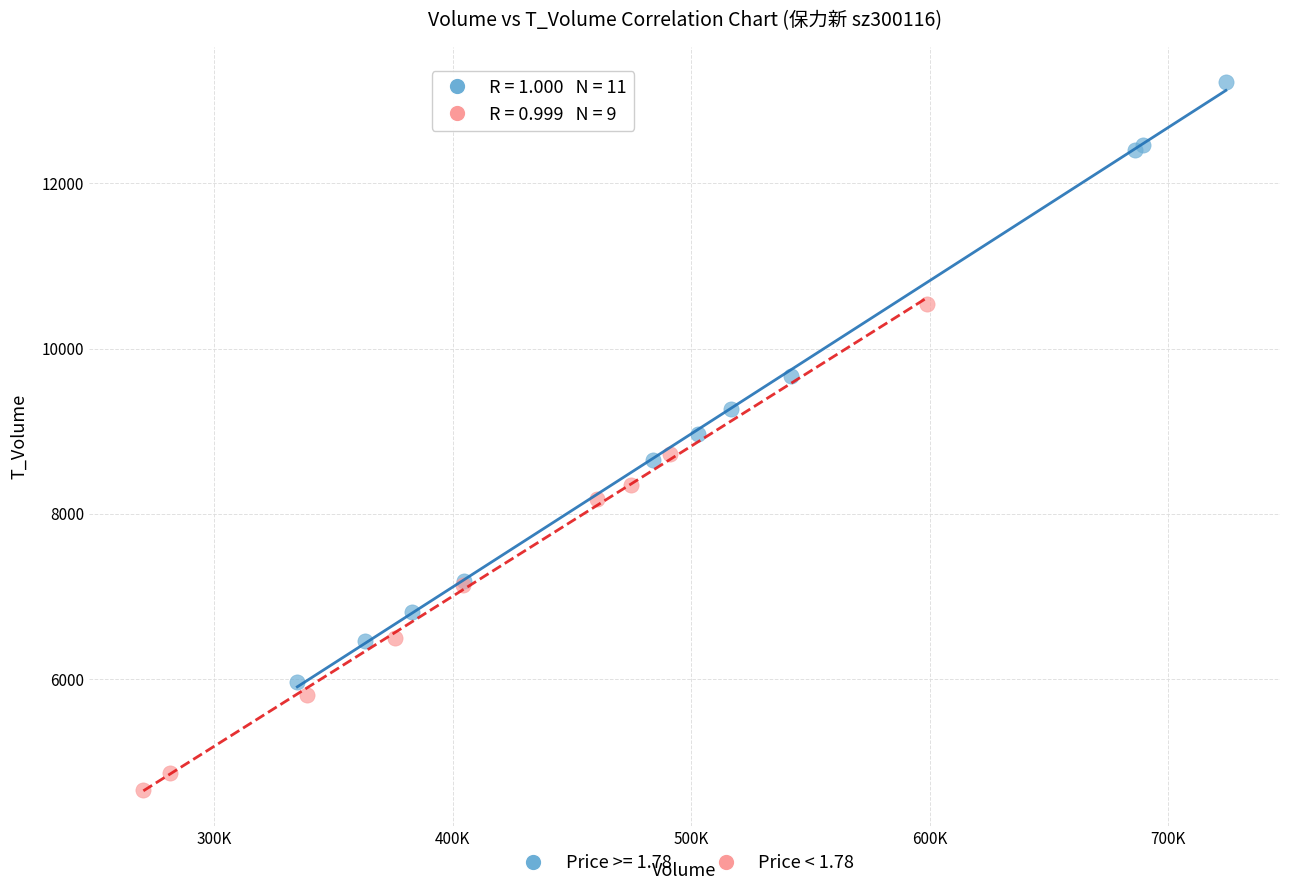

Which series has the widest spread of Y values?

Price >= 1.78